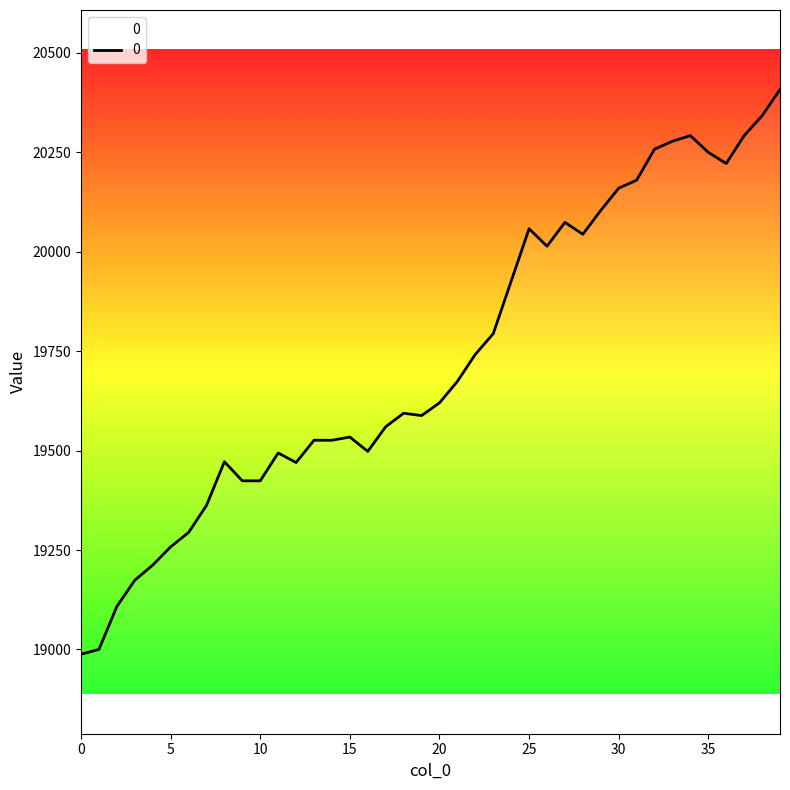

What is the smallest value displayed?

18988